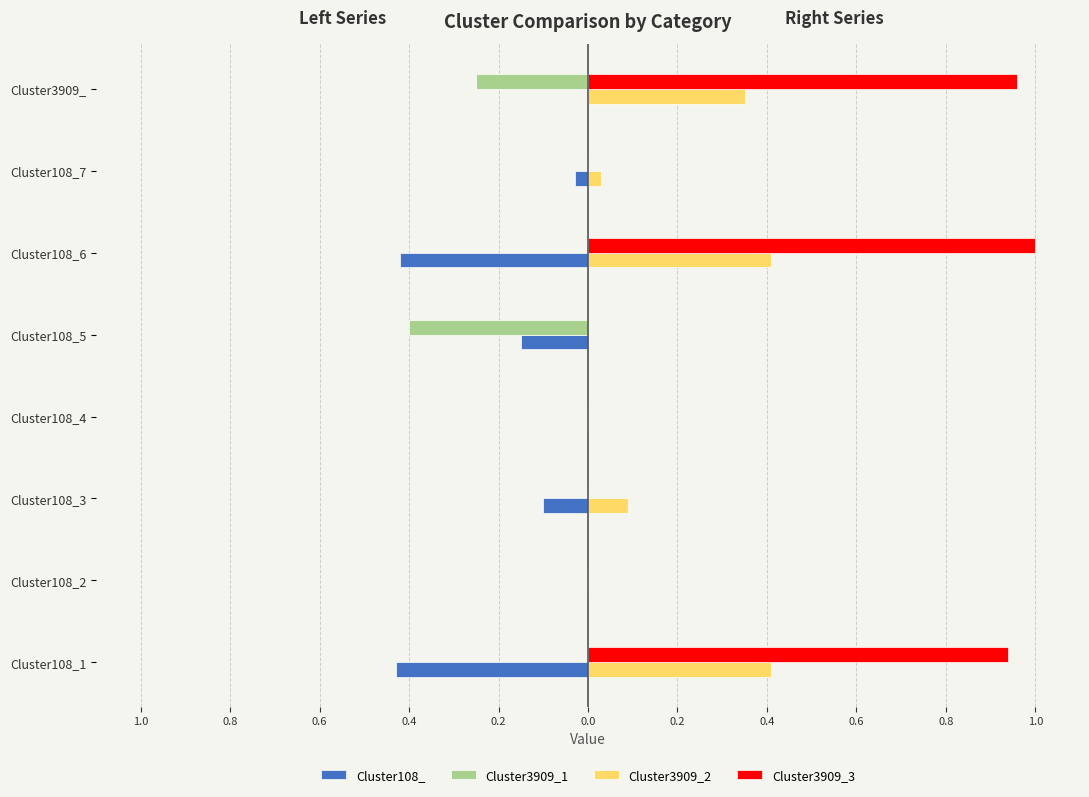

What are all the series names shown in the legend?

Cluster108_, Cluster3909_1, Cluster3909_2, Cluster3909_3